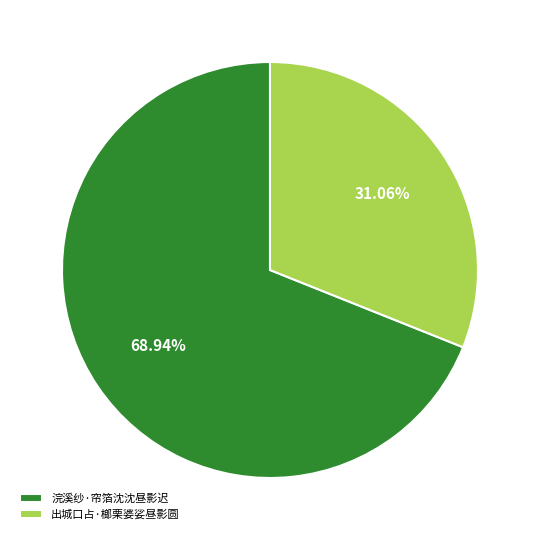

Is it true that 出城口占·榔栗婆娑昼影圆 is 21% of the pie?

False